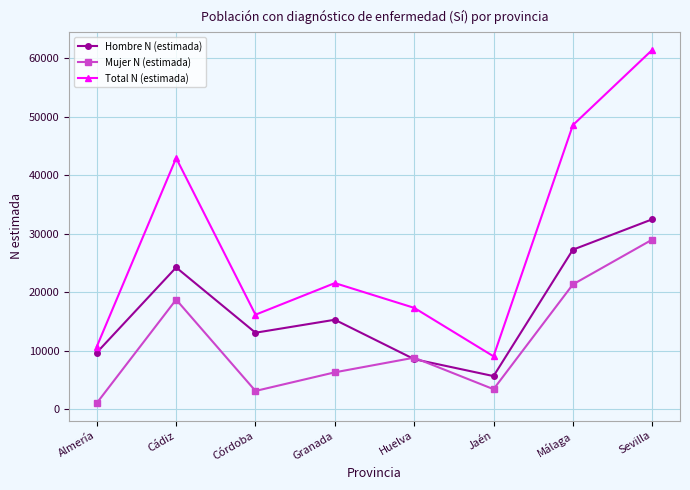

What is the difference between the highest and lowest values at Sevilla?

32447